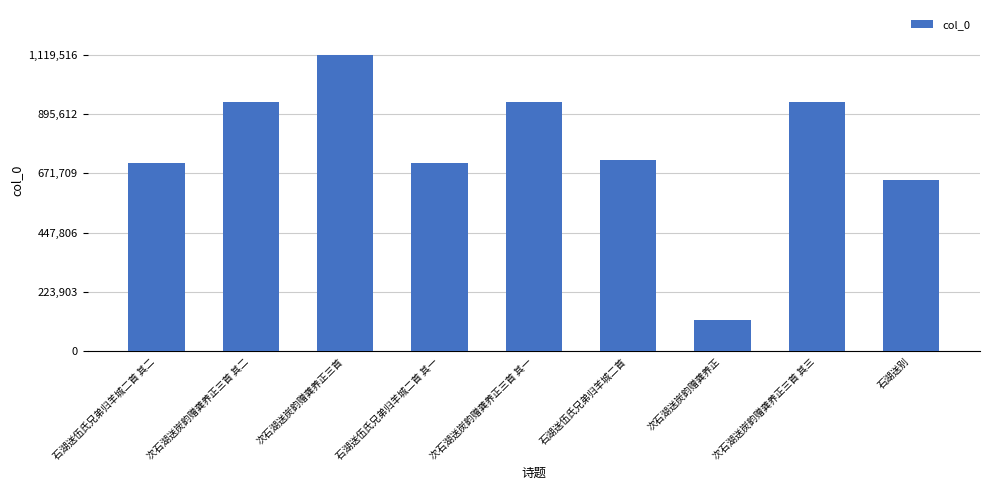

Approximately how many times larger is the value at 次石湖送炭韵赠龚养正三首 compared to 次石湖送炭韵赠龚养正三首 其二?

1.2